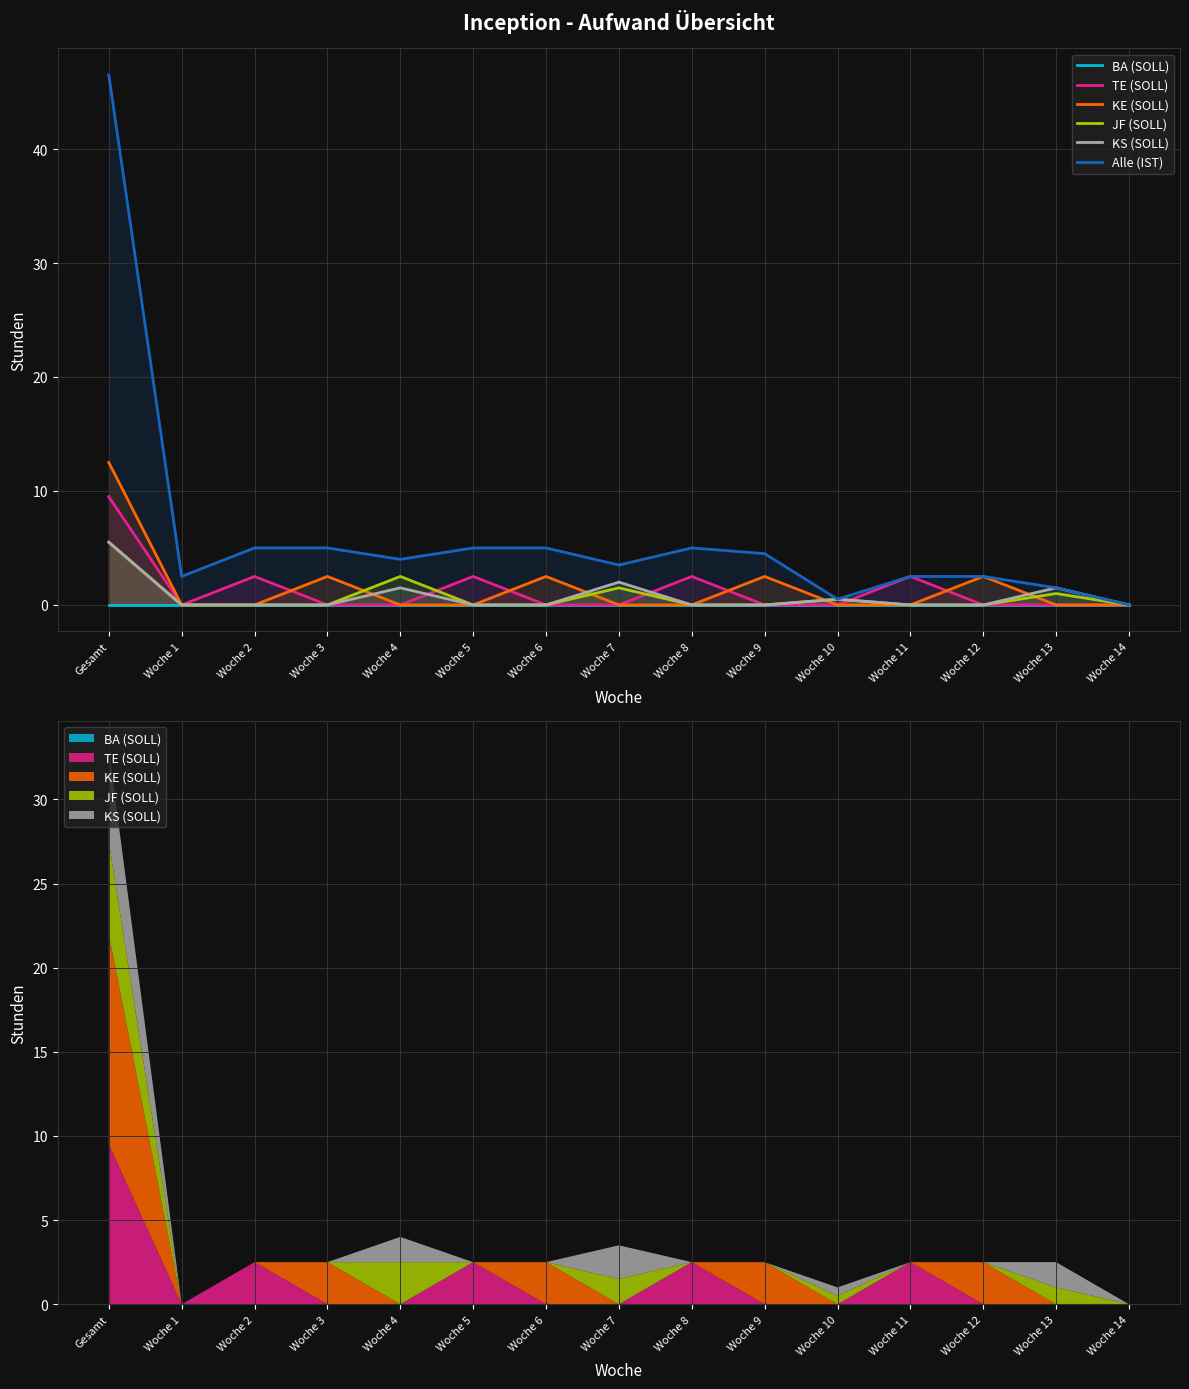

What are all the series names shown in the legend?

BA (SOLL), TE (SOLL), KE (SOLL), JF (SOLL), KS (SOLL), Alle (IST)